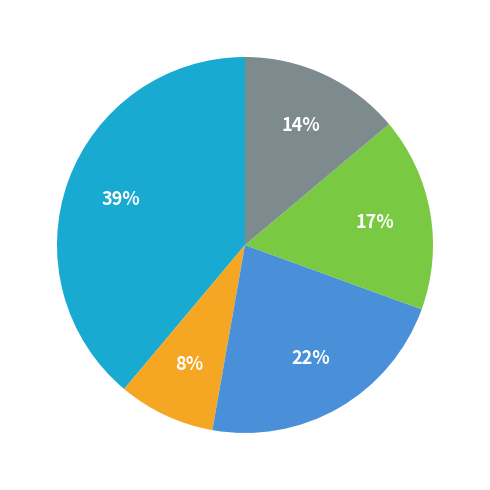

To the nearest percent, what is the average slice percentage?

20%